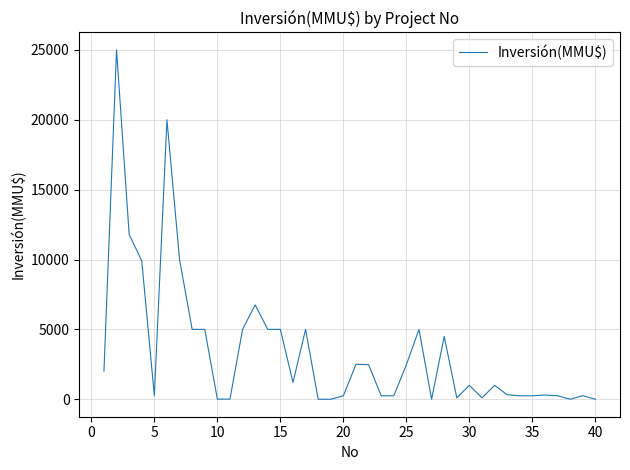

What is the maximum value shown in the chart?

25000